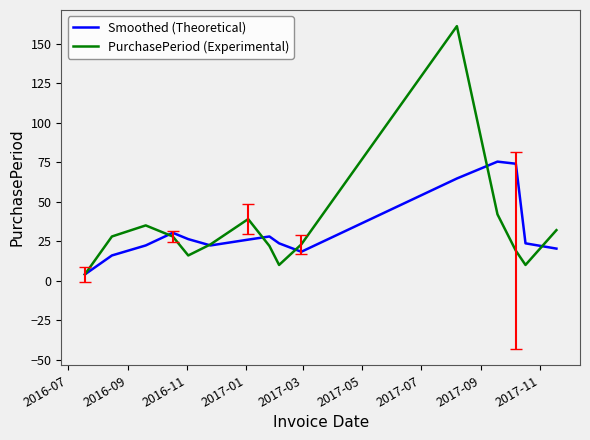

True or false: Smoothed (Theoretical) and PurchasePeriod (Experimental) cross at least once.

True